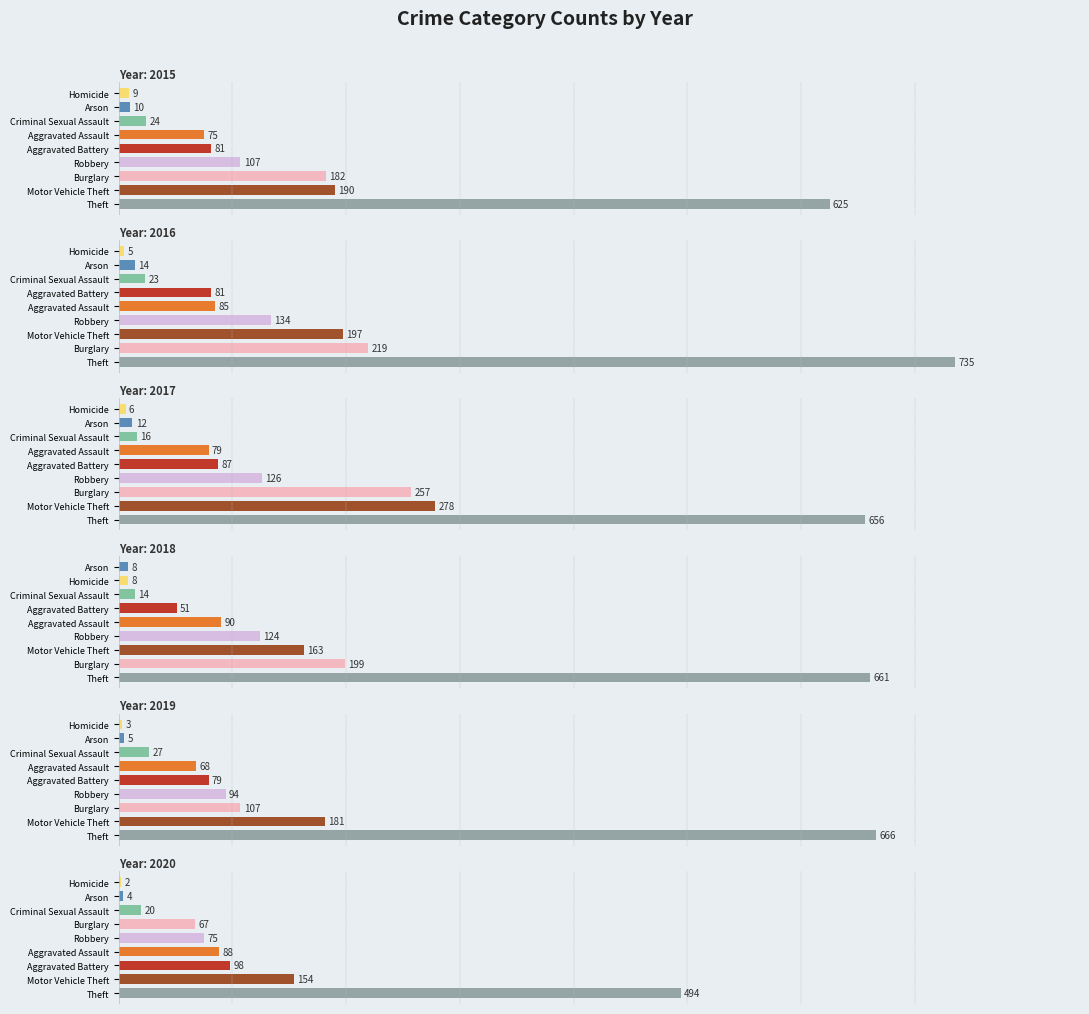

What is the highest value of the 2018 series?

661